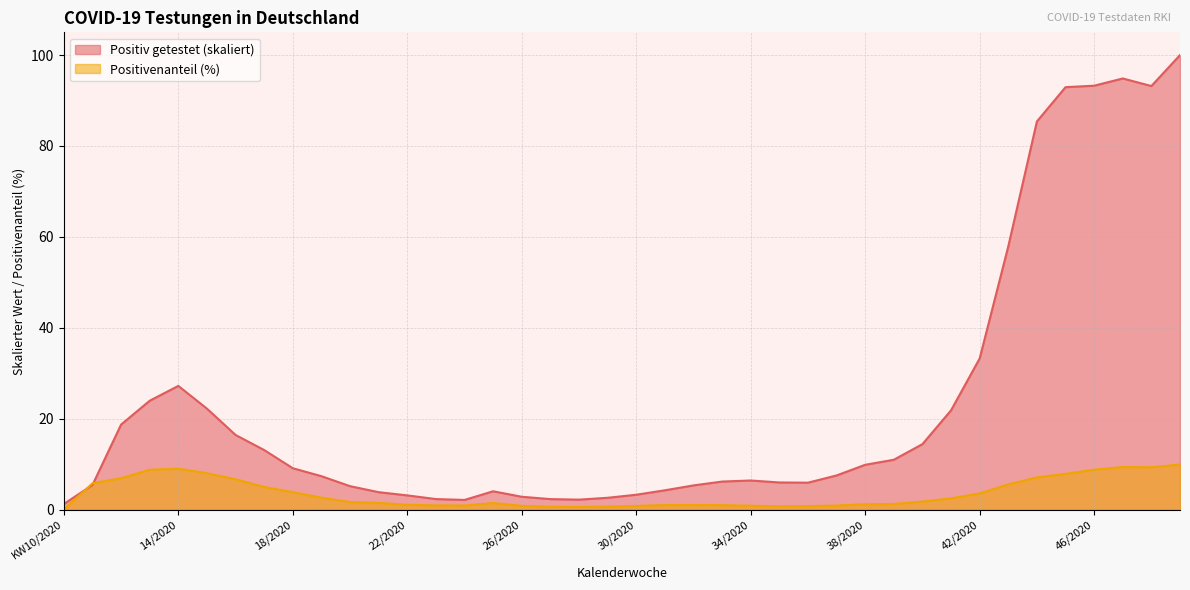

Rank the categories by Positiv getestet value from highest to lowest.

49/2020, 47/2020, 46/2020, 48/2020, 45/2020, 44/2020, 43/2020, 42/2020, 14/2020, 13/2020, 15/2020, 41/2020, 12/2020, 16/2020, 40/2020, 17/2020, 39/2020, 38/2020, 18/2020, 37/2020, 19/2020, 34/2020, 33/2020, 35/2020, 36/2020, 11/2020, 32/2020, 20/2020, 31/2020, 25/2020, 21/2020, 30/2020, 22/2020, 26/2020, 29/2020, 23/2020, 27/2020, 28/2020, 24/2020, KW10/2020